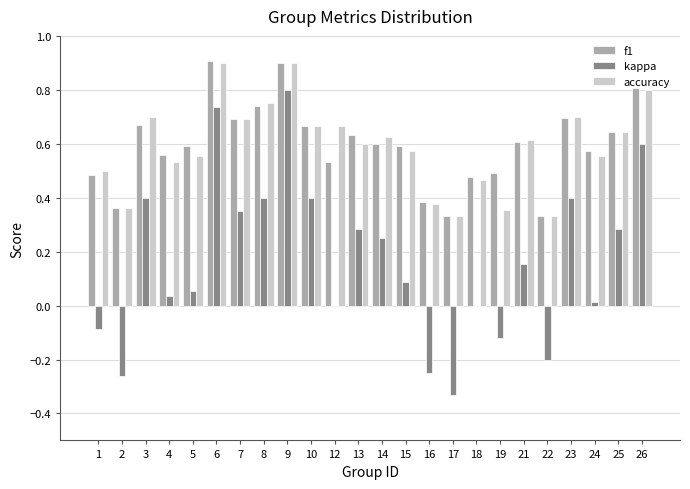

What is the sum of the accuracy values at 14 and 8?

1.4